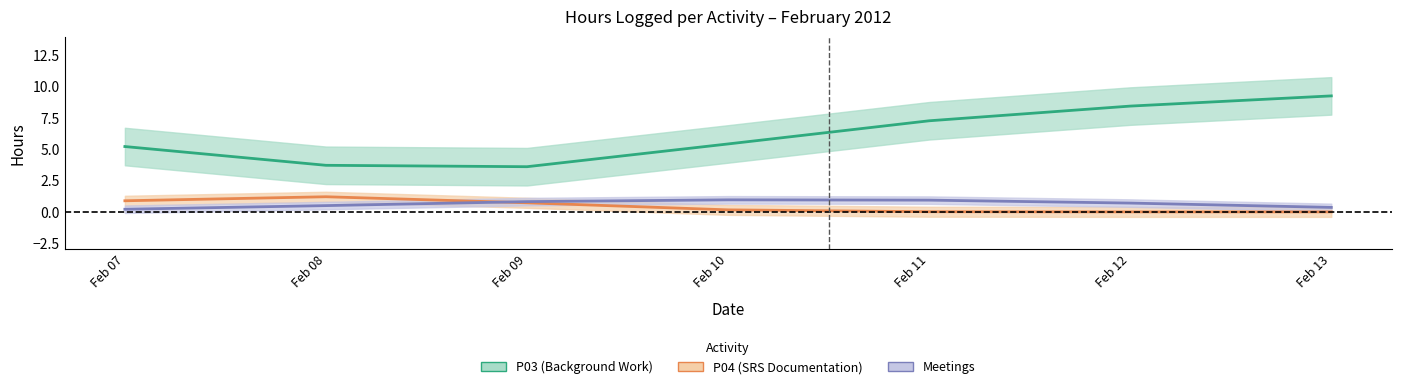

What is the average value of the Meetings series?

0.6